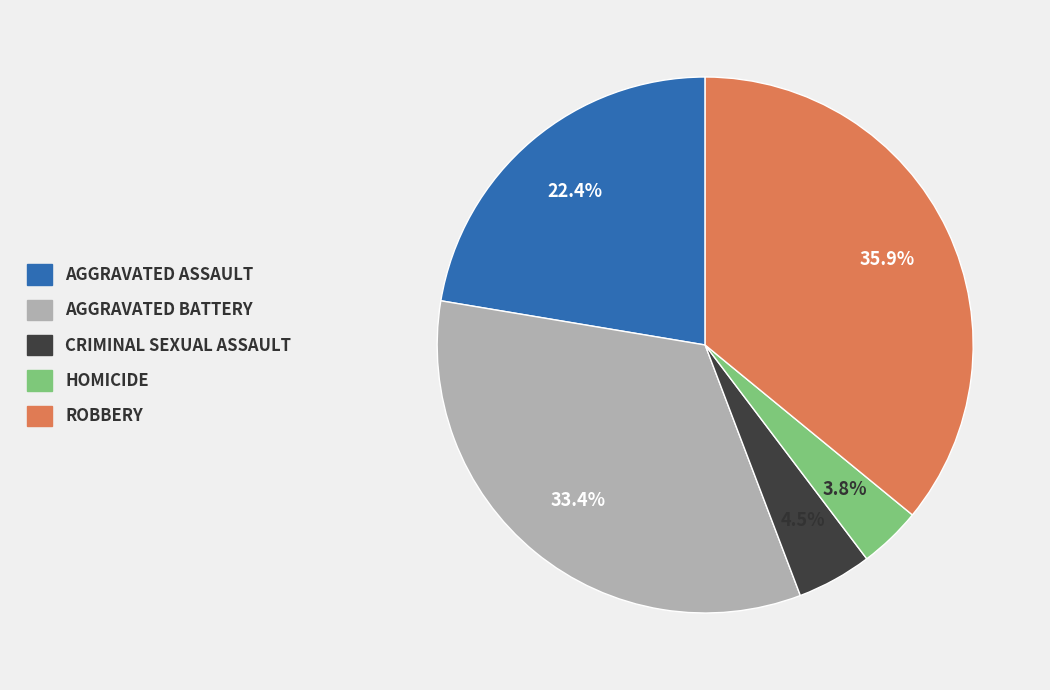

Is there a majority slice in this chart?

No